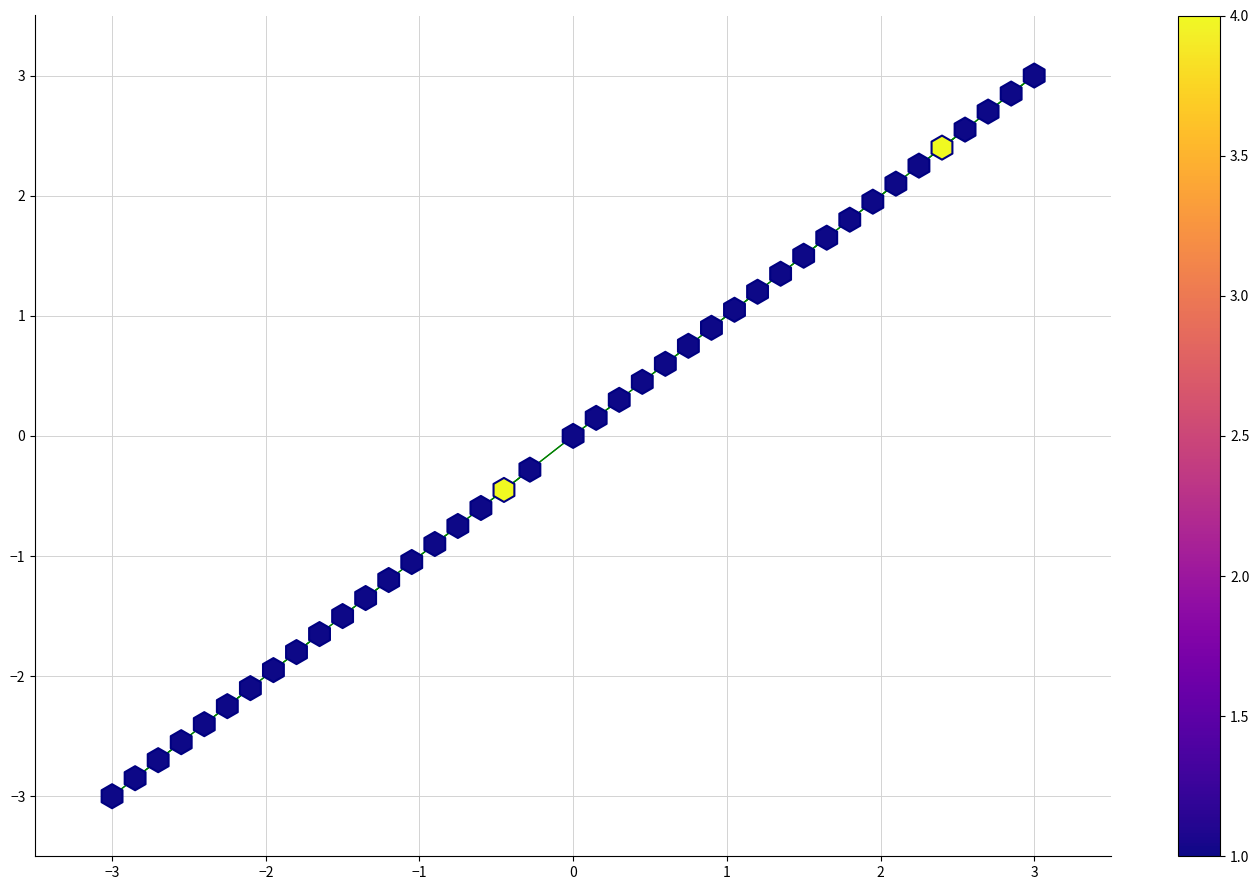

What is the range of Y values (max minus min)?

6.0